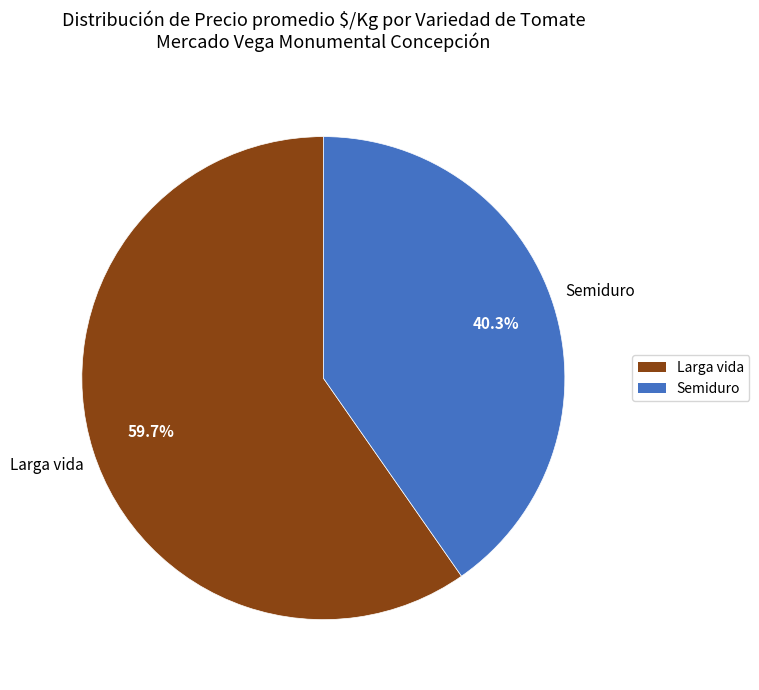

What is the ratio of the value at Semiduro to the value at Larga vida?

0.7